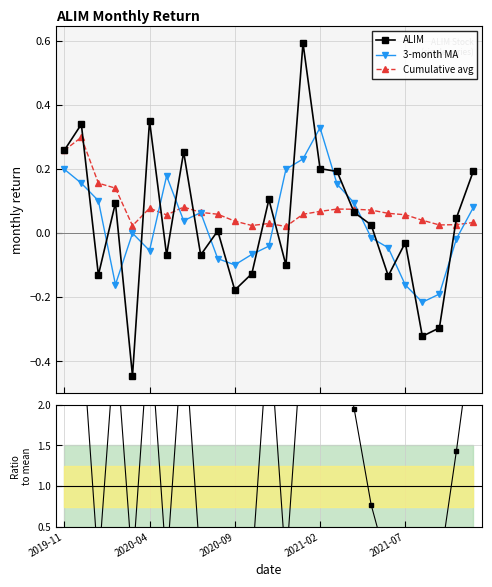

What is the difference between the maximum and minimum values in the Ratio to mean series?

3.0